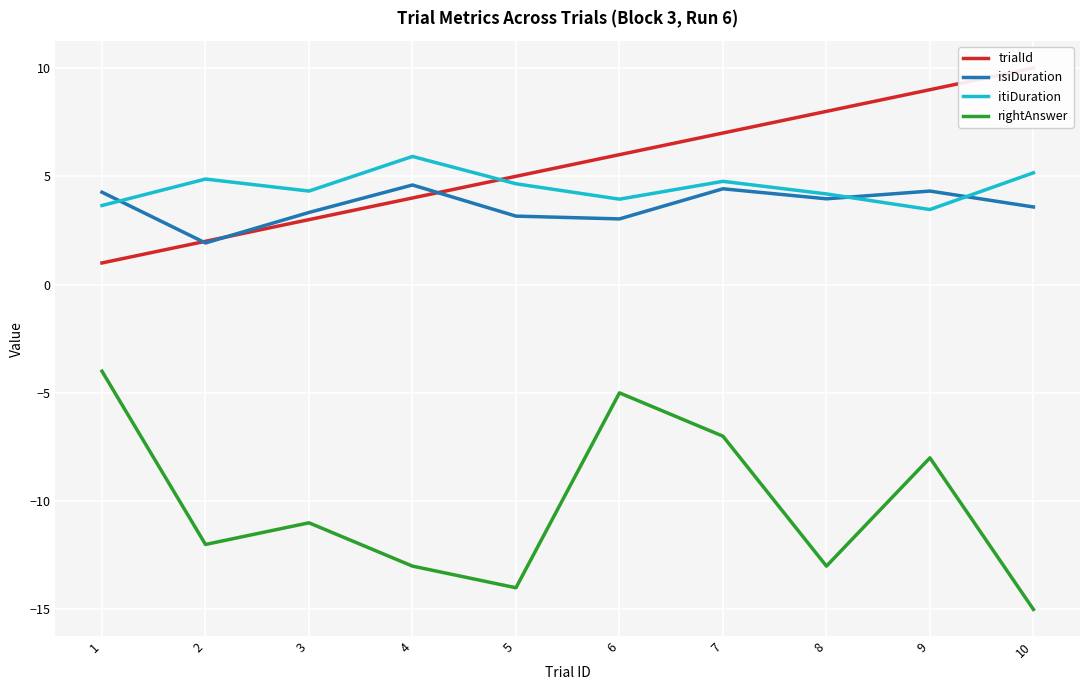

What is the spread (max minus min) of values at 10?

25.0